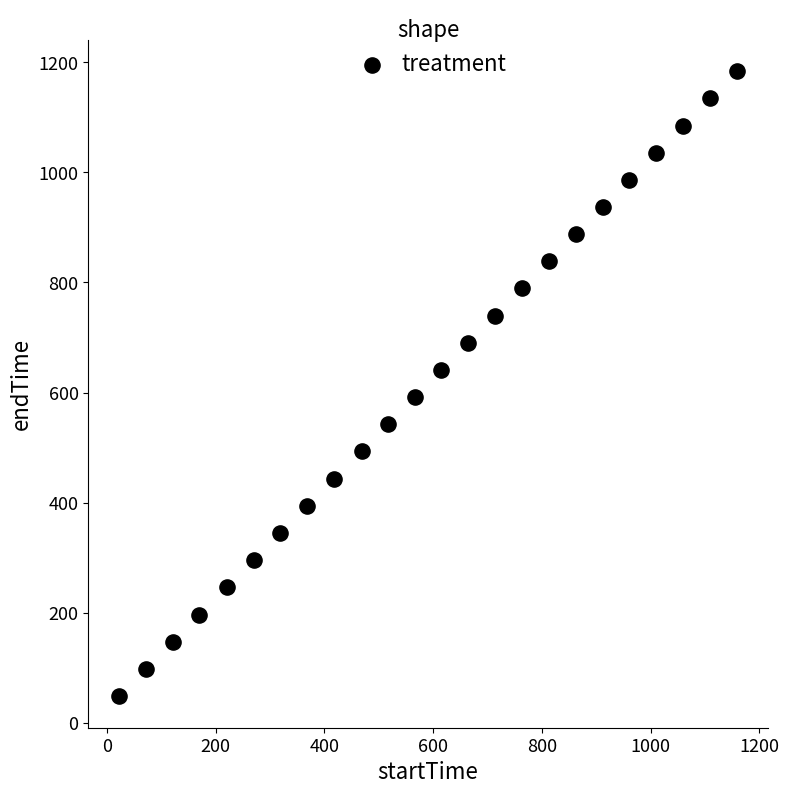

What is the range of X values (max minus min)?

1135.7